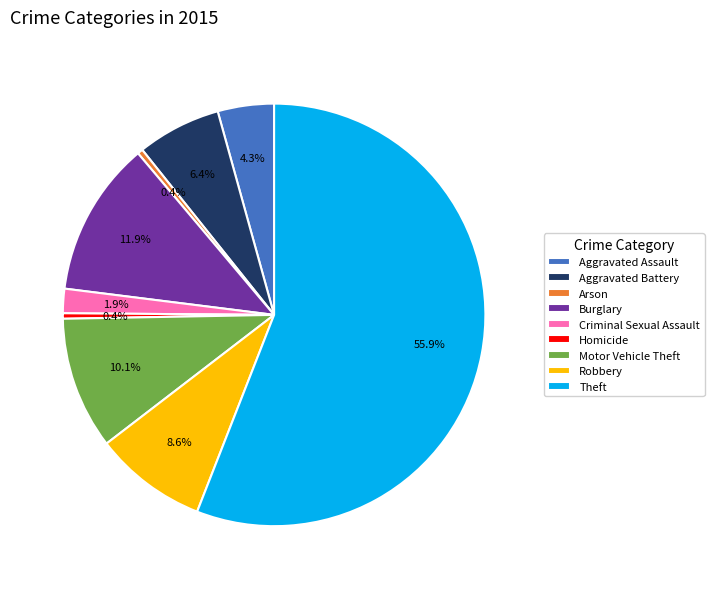

What percentage do Robbery and Criminal Sexual Assault together represent?

10.5%